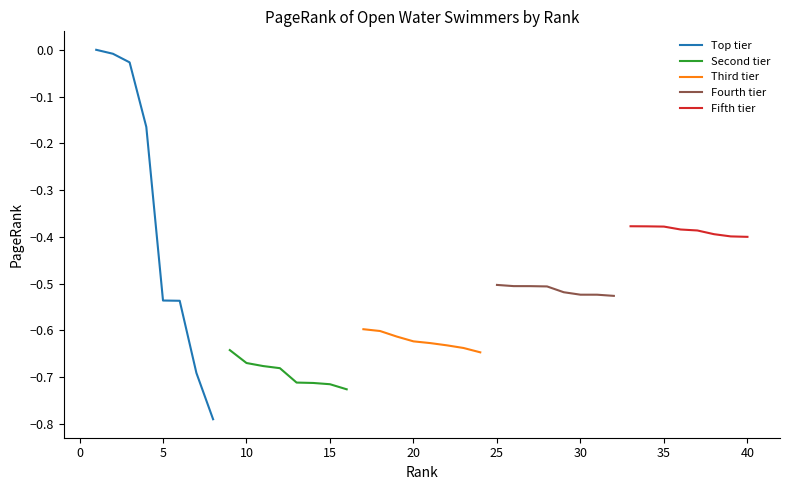

Is it true that Fifth tier equals -0.2 at 35?

False